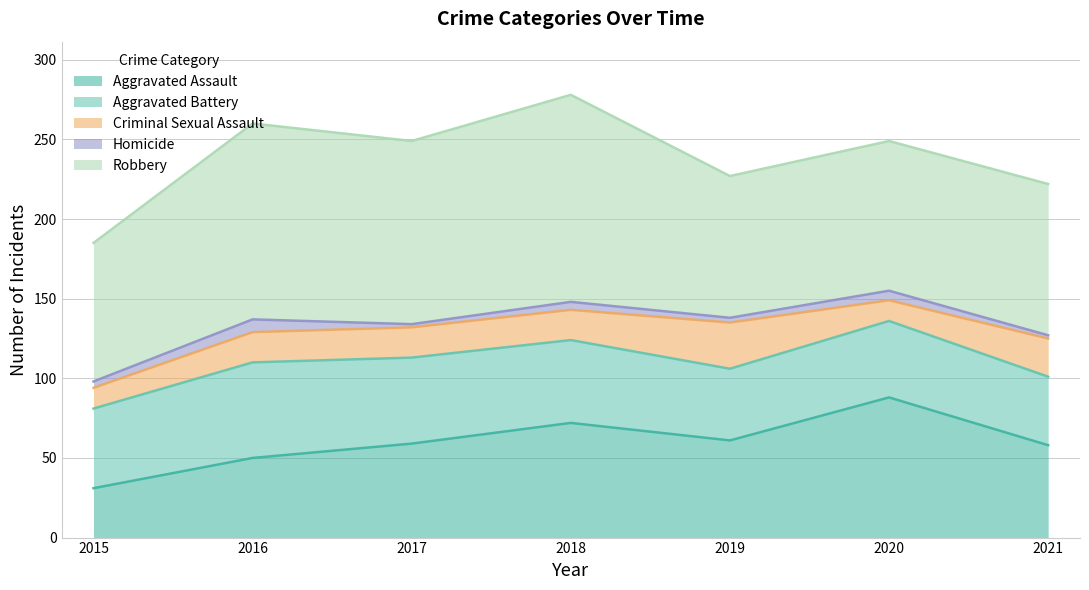

True or false: Robbery has a value of 140 at 2021.

False